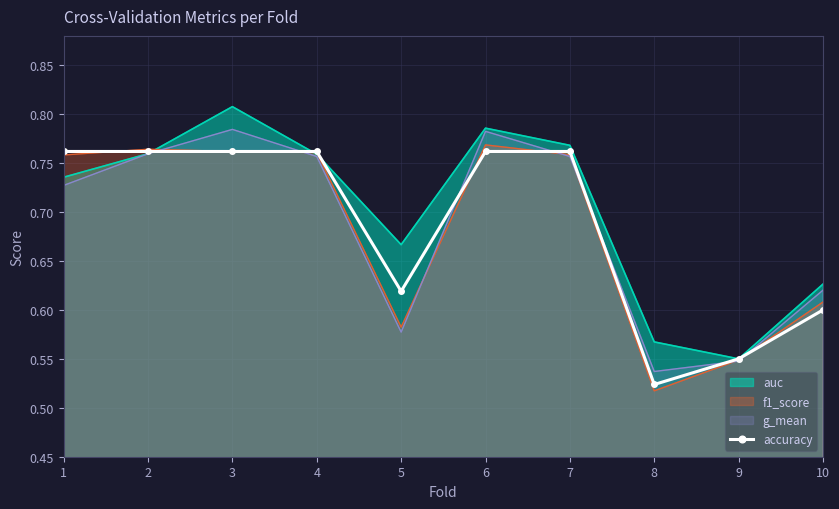

What is the greatest value displayed?

0.8